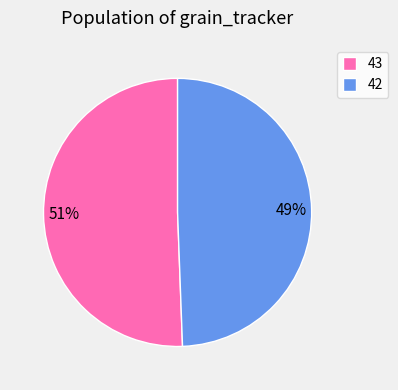

Is the sum of 43 and 42 greater than half?

Yes